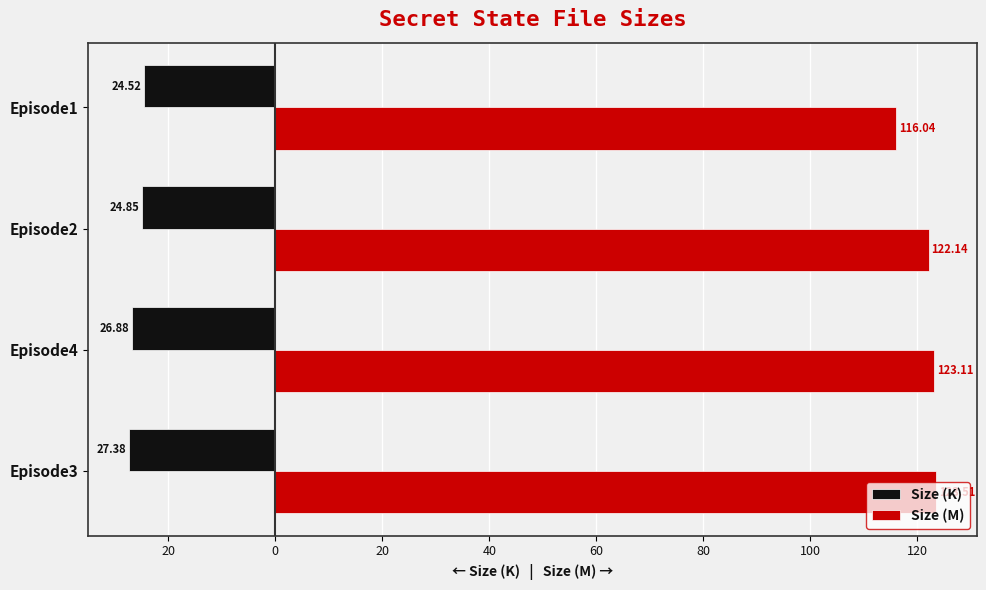

What is the difference between the maximum and minimum values in the Size (K) series?

2.9